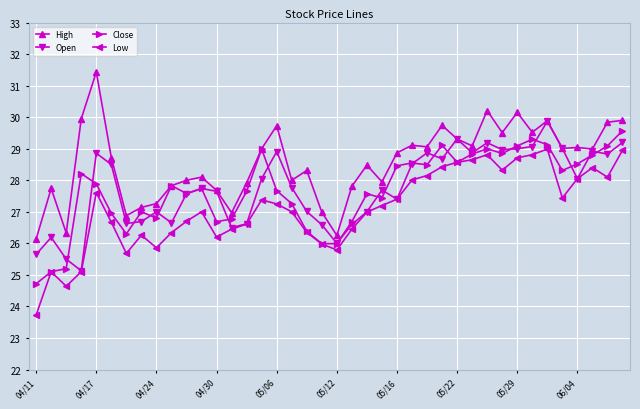

Which series has the largest total across all categories?

High